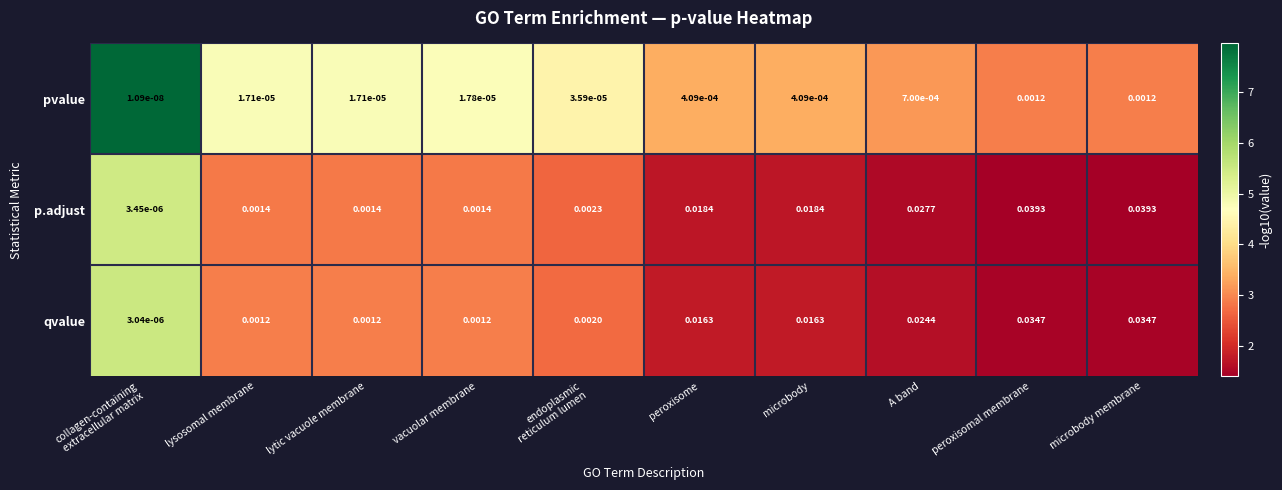

Is the value of pvalue at microbody greater than the value of p.adjust at microbody membrane?

No